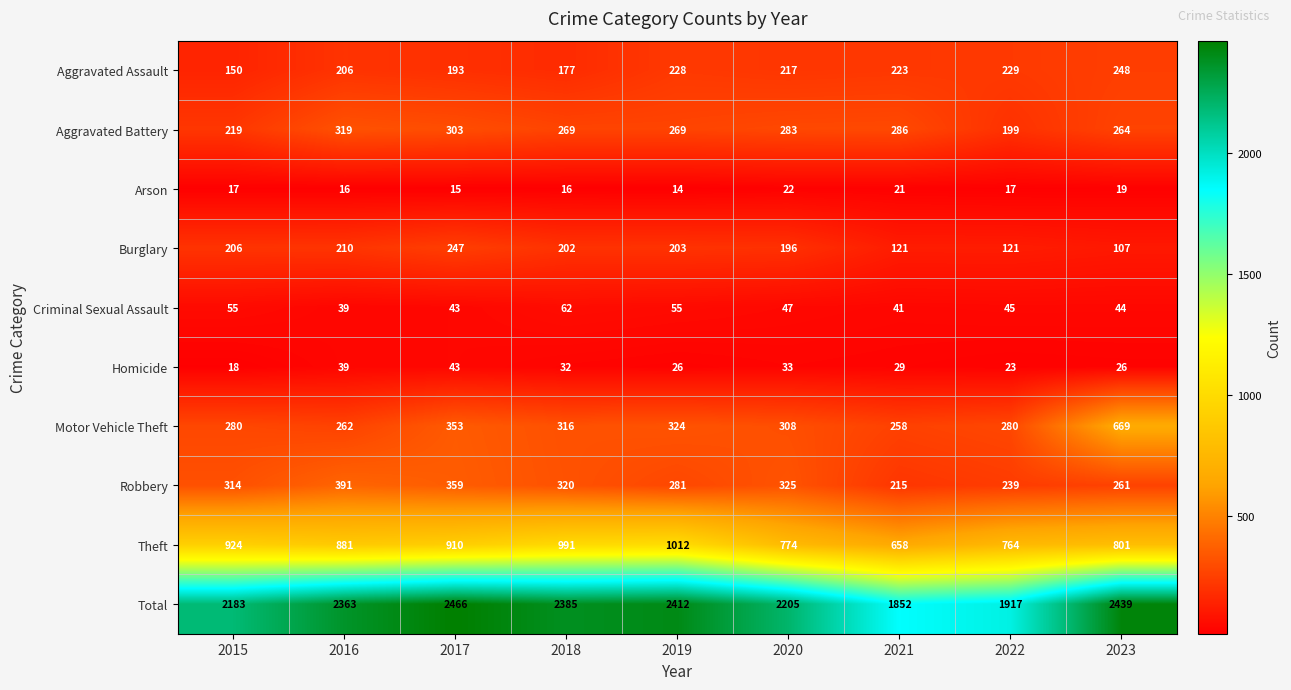

Rank the series by their maximum value, from lowest to highest.

Arson, Homicide, Criminal Sexual Assault, Burglary, Aggravated Assault, Aggravated Battery, Robbery, Motor Vehicle Theft, Theft, Total